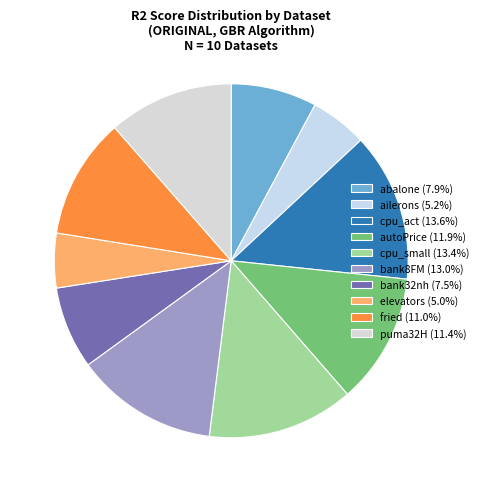

Which slice is the smallest?

elevators